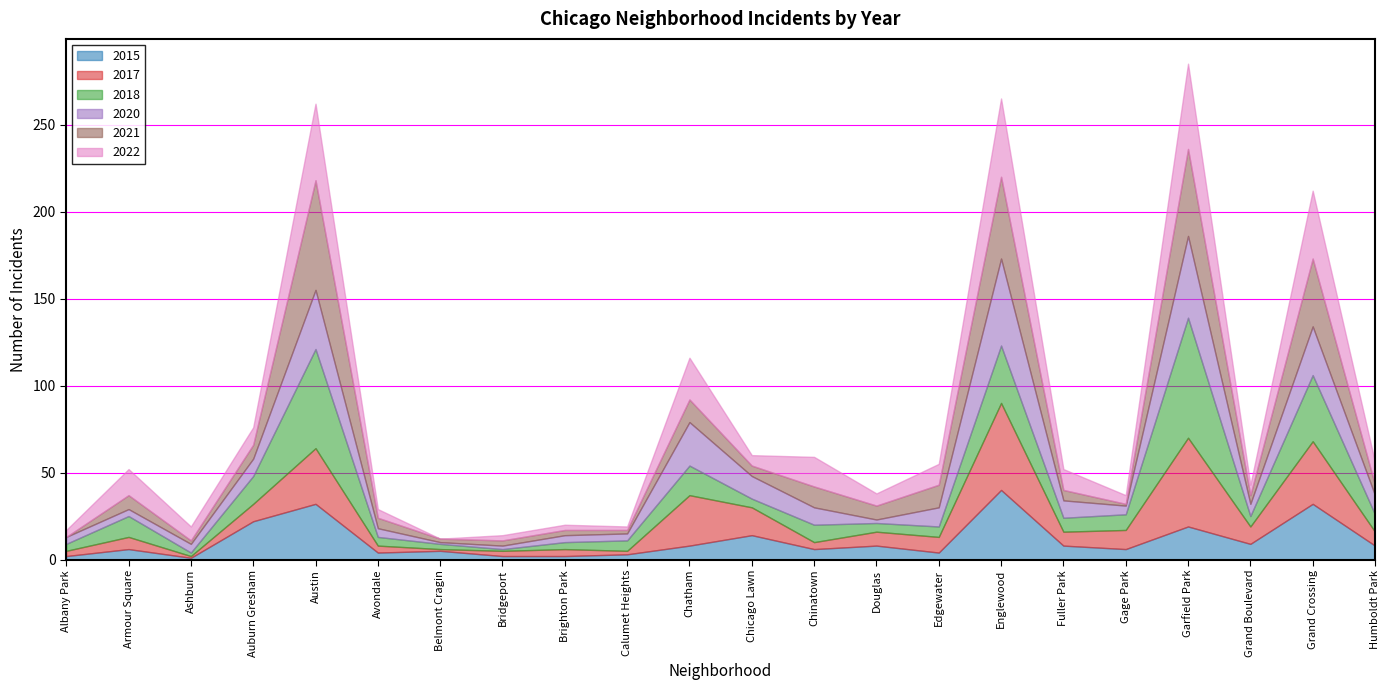

Count the number of categories in the chart.

22